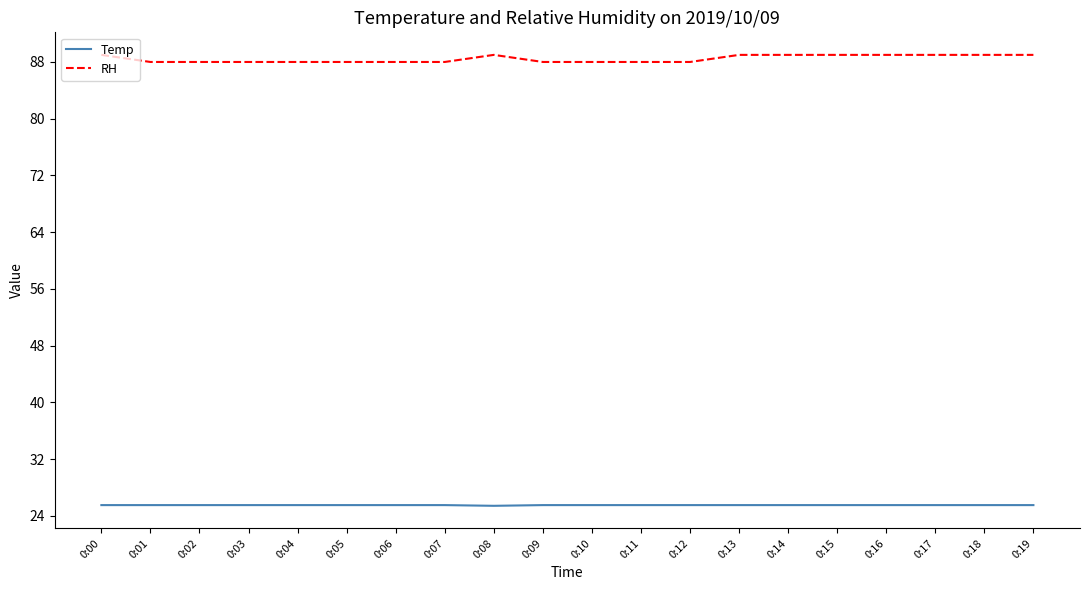

The RH series shows 31.4 at 0:05. True or false?

False